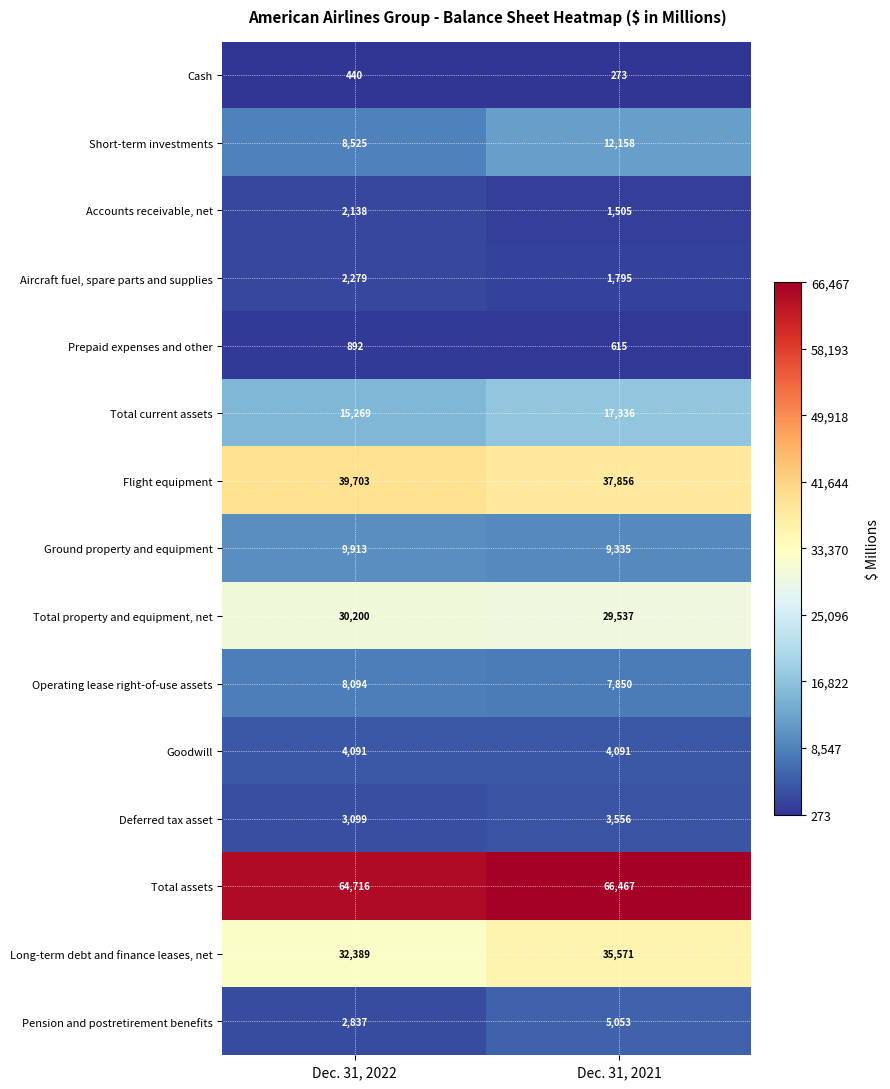

How many data points in Pension and postretirement benefits are less than 5053?

1